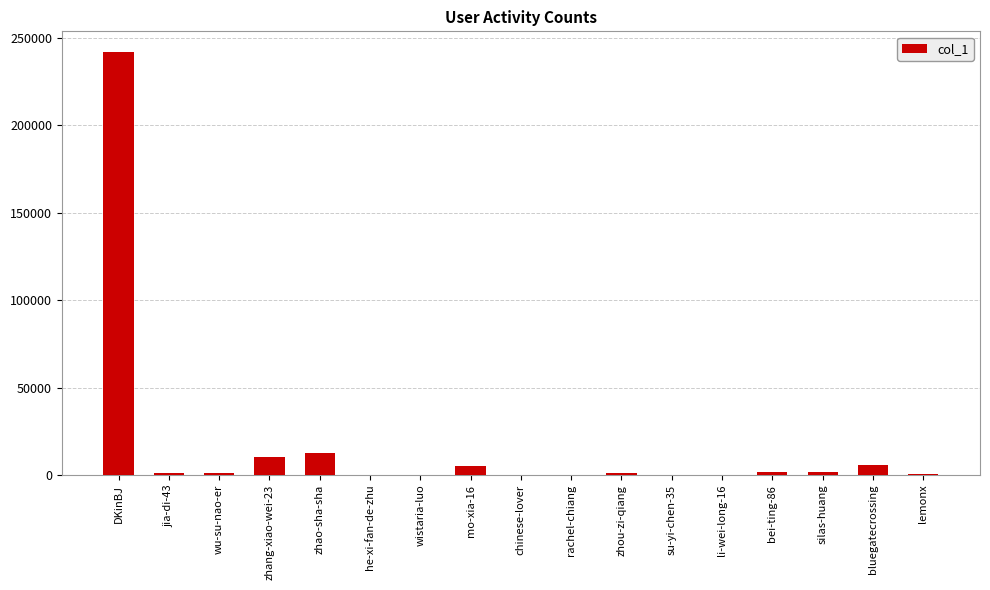

Which label corresponds to the largest value in the chart?

DKinBJ